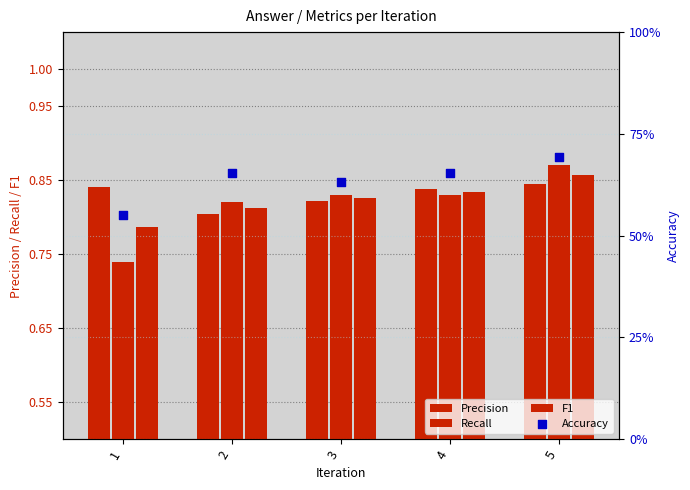

At how many categories does at least one series exceed 0?

5